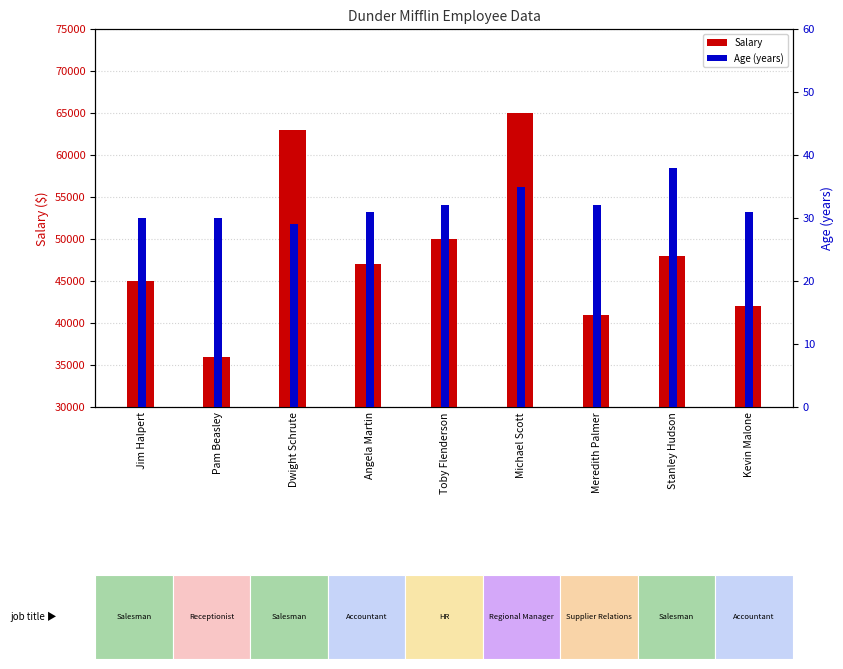

What is the maximum value shown in the chart?

65000